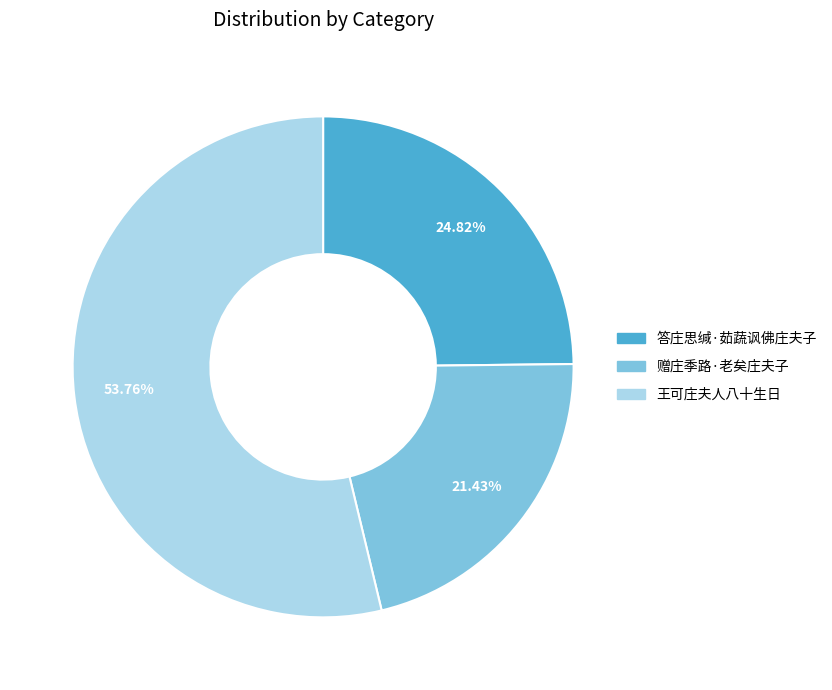

Count the number of slices in the pie.

3